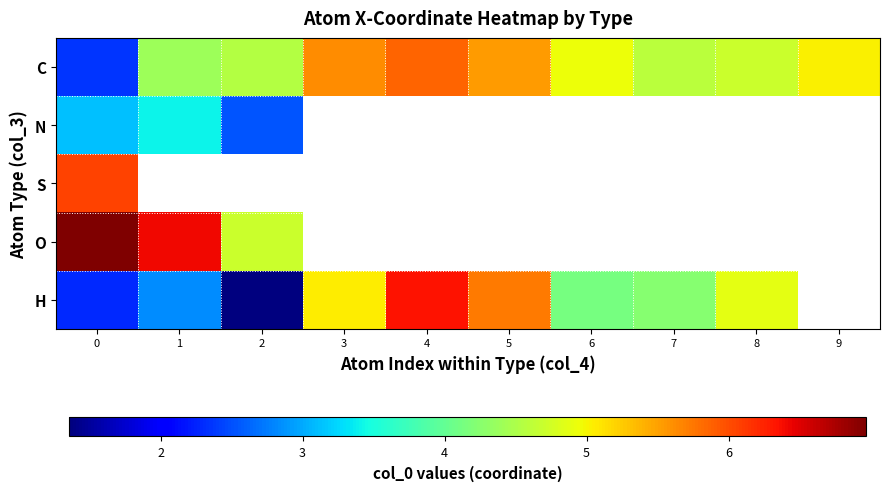

Which series has the widest spread of values?

H